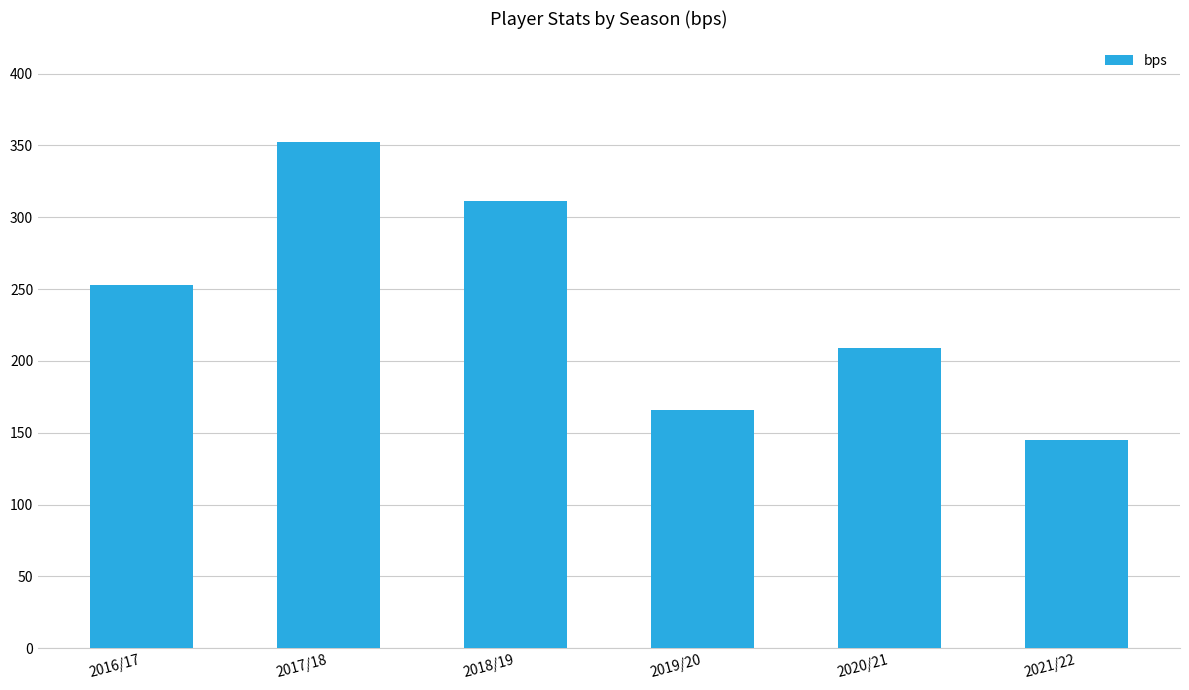

List the labels in order of value, smallest first.

2021/22, 2019/20, 2020/21, 2016/17, 2018/19, 2017/18